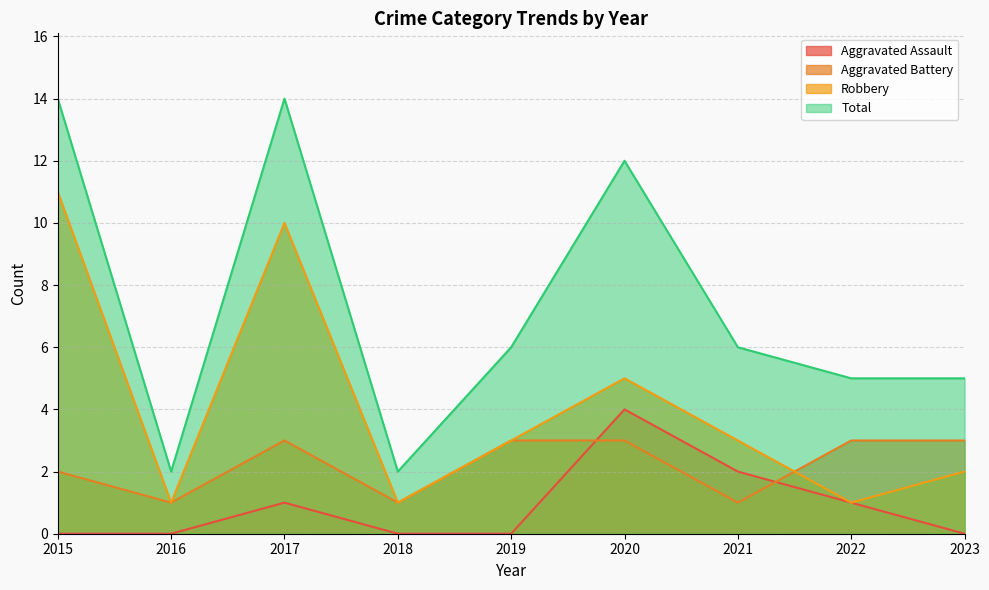

What value does the Robbery series have at 2015, to the nearest 5?

10